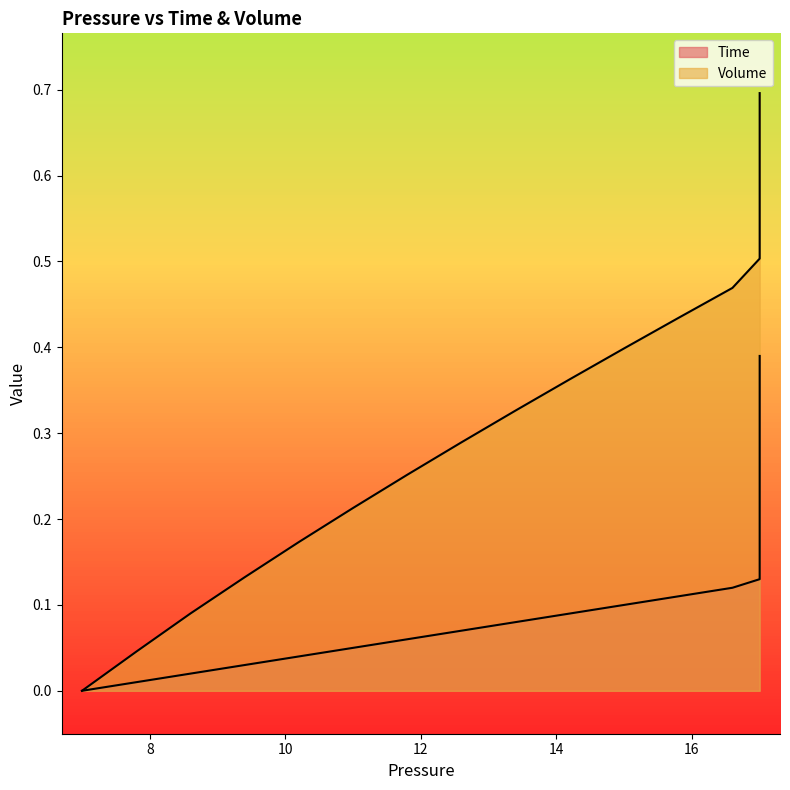

Reading left to right, what are all the values shown in this chart?

Time: 0.0	0.0	0.0	0.0	0.0	0.1	0.1	0.1	0.1	0.1	0.1	0.1	0.1	0.1	0.1	0.1	0.2	0.2	0.2	0.2	0.2	0.2	0.2	0.2	0.2	0.2	0.3	0.3	0.3	0.3	0.3	0.3	0.3	0.3	0.3	0.3	0.4	0.4	0.4	0.4
Volume: 0.0	0.0	0.1	0.1	0.2	0.2	0.3	0.3	0.3	0.4	0.4	0.4	0.5	0.5	0.5	0.6	0.6	0.6	0.6	0.6	0.6	0.6	0.7	0.7	0.7	0.7	0.7	0.7	0.7	0.7	0.7	0.7	0.7	0.7	0.7	0.7	0.7	0.7	0.7	0.7